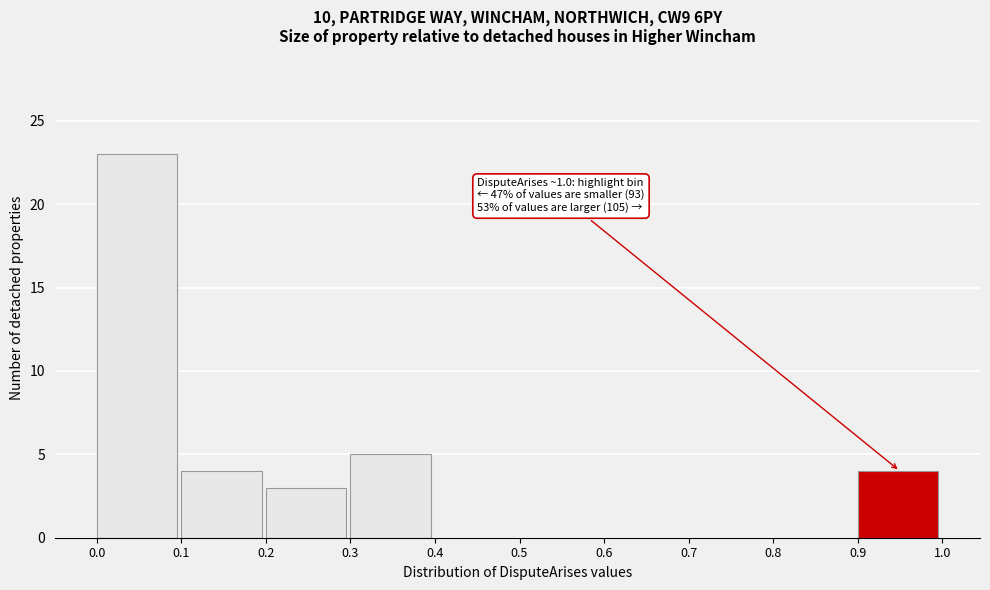

Over which range of the x-axis is the bar tallest?

0.0 to 0.1